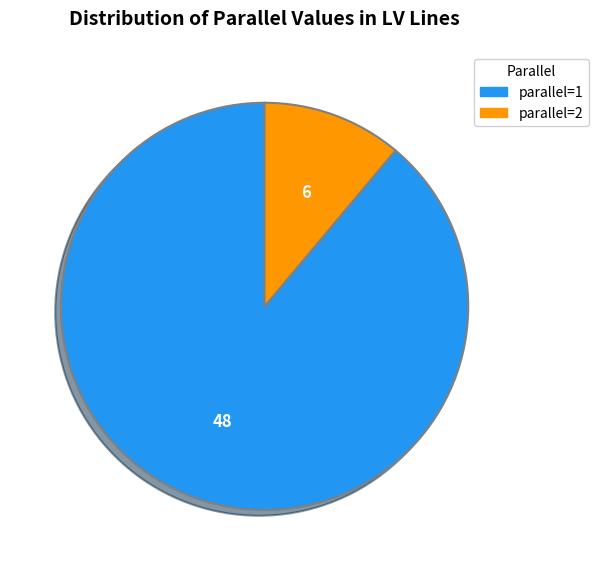

How many slices are in this pie chart?

2